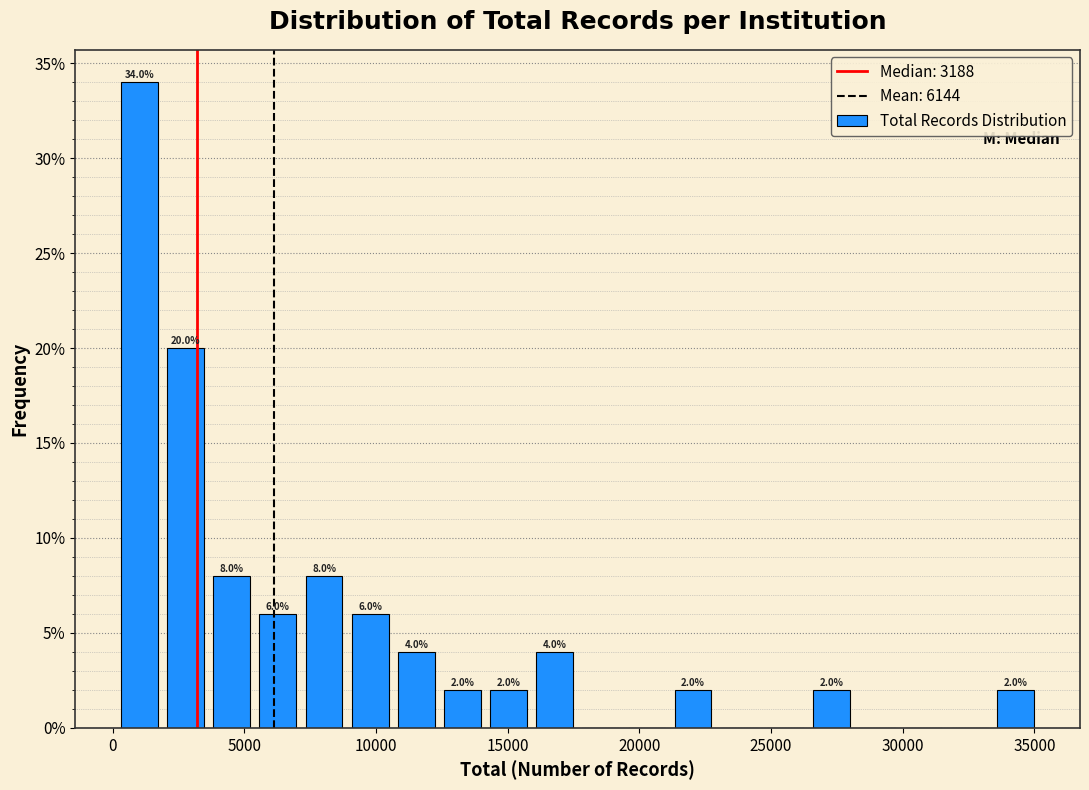

Read against the x-axis, roughly where is the centre of the tallest bar?

1000